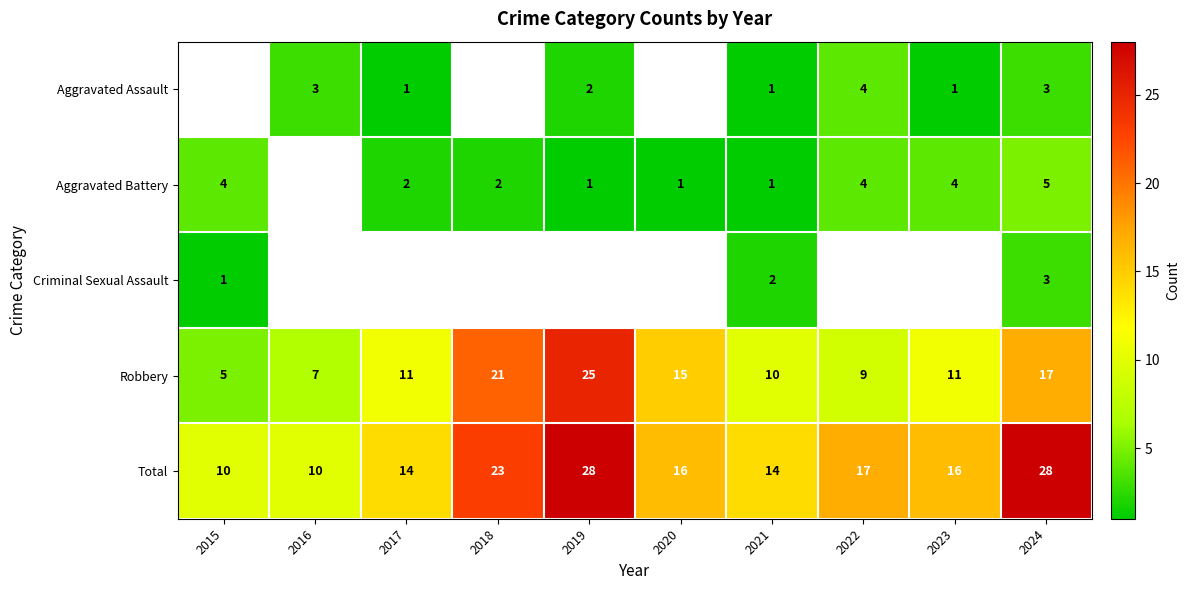

The Robbery series shows 14 at 2022. True or false?

False